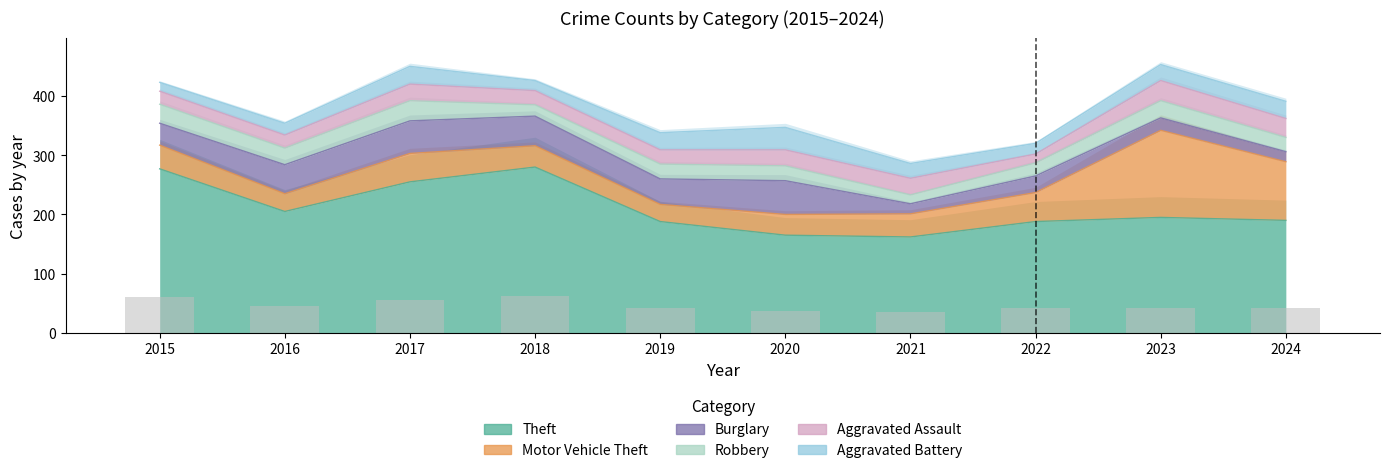

At how many categories does at least one series exceed 172?

8